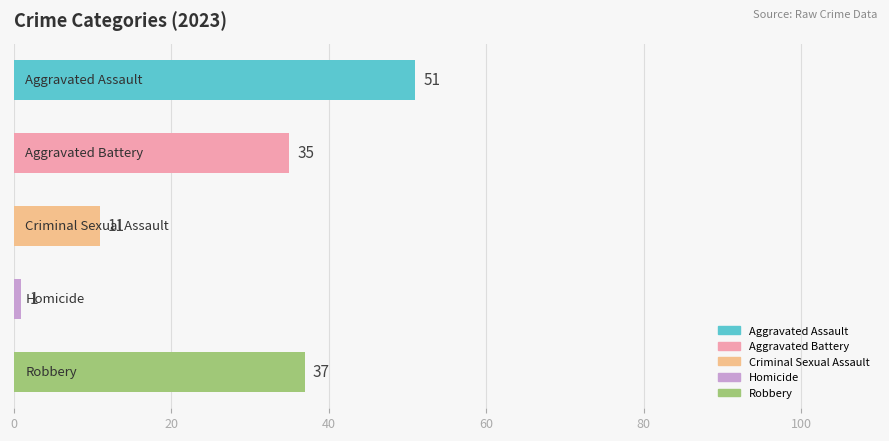

What is the maximum value shown in the chart?

51